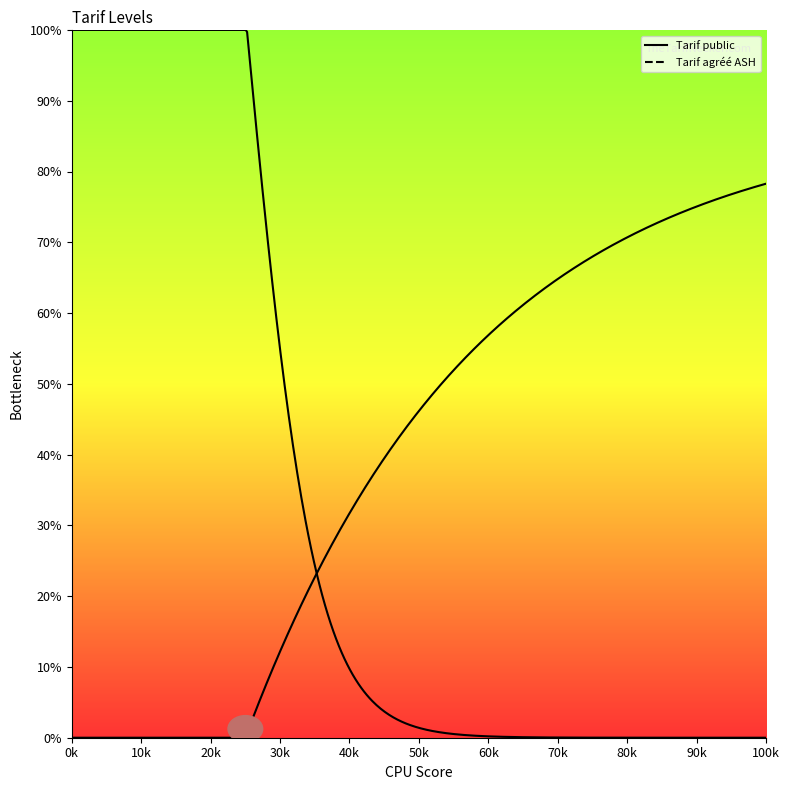

Is this an area chart (filled region under the line)?

No